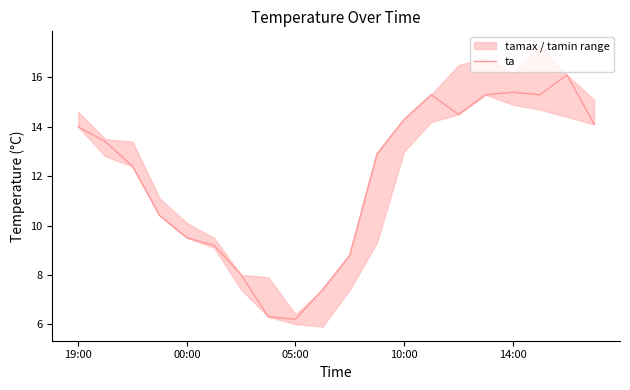

What position from the left is 5?

6